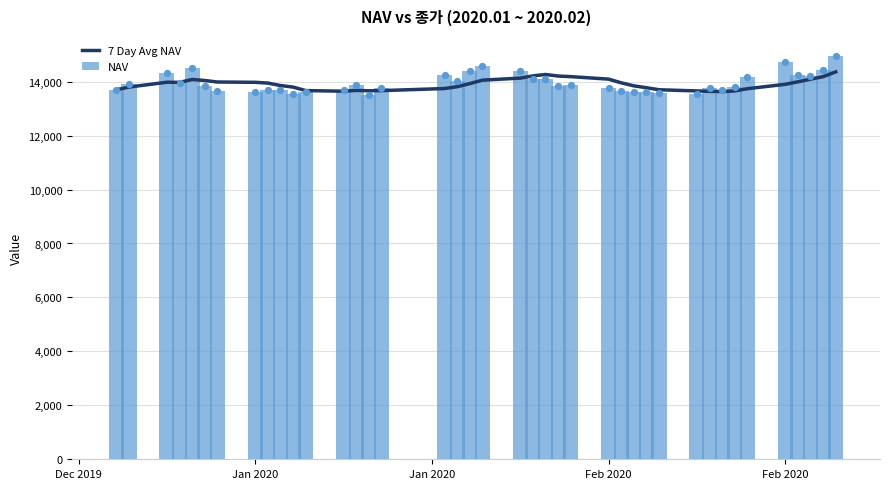

Which series has the largest total across all categories?

NAV